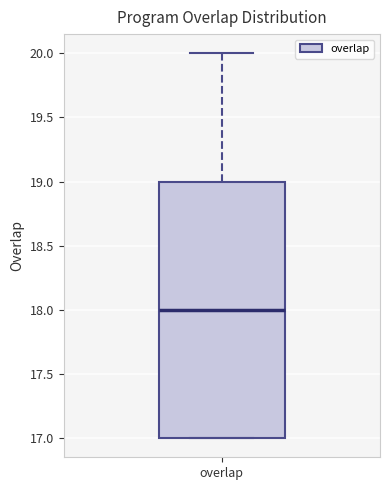

Transcribe this box plot: give where the median line is, the range the box spans, and where the two whiskers end, as read against the y-axis. The values are not printed on the chart, so give them approximately, as read against the axis.

median 18, box 17 to 19, whiskers 17 to 20